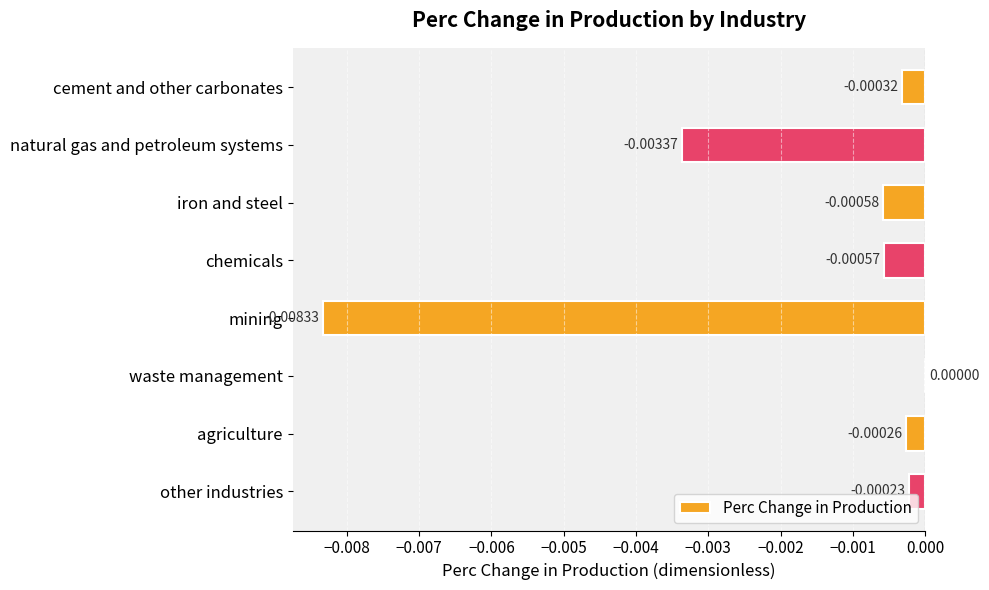

Which label corresponds to the largest value in the chart?

waste management